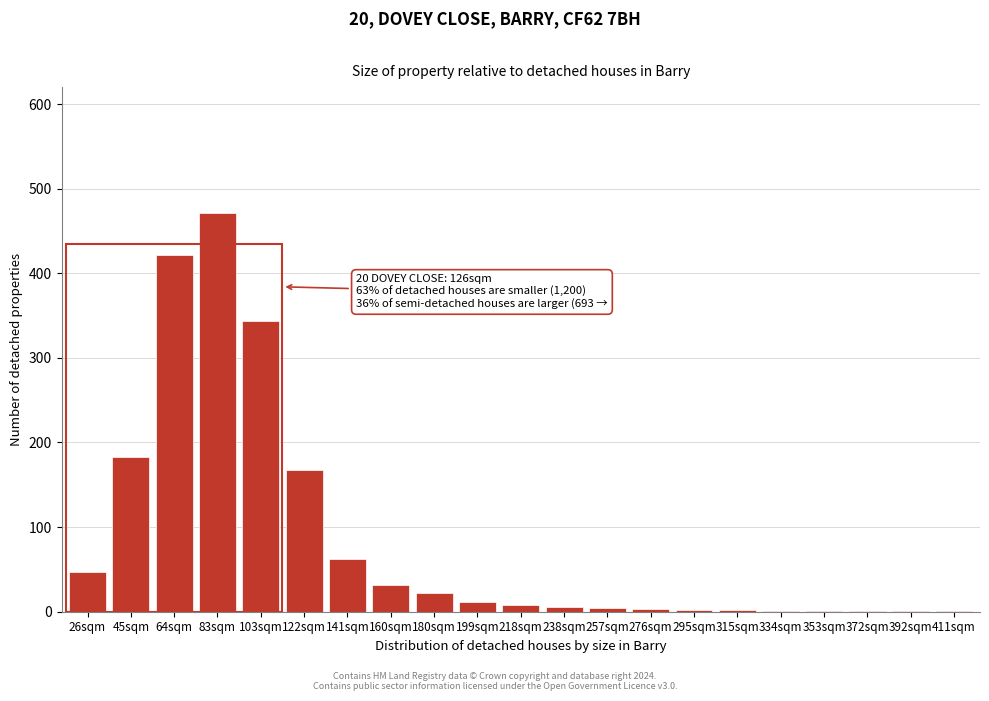

Is it true that the value at 64sqm is 421?

True